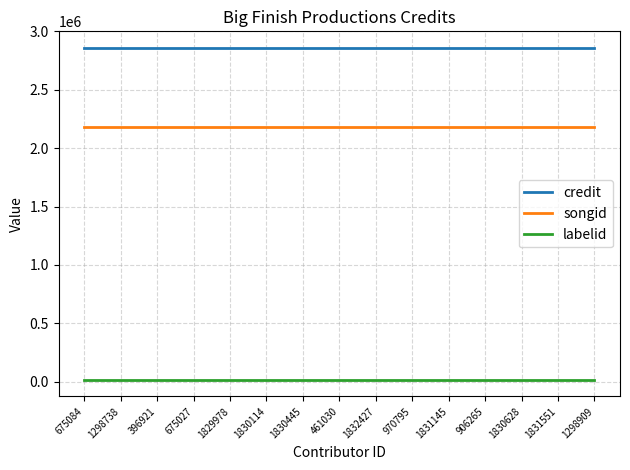

Reading left to right, extract all data points from this chart.

credit: 2858988	2858988	2858988	2858988	2858988	2858988	2858988	2858988	2858988	2858988	2858988	2858988	2858988	2858988	2858988
songid: 2177919	2177919	2177919	2177919	2177919	2177919	2177919	2177919	2177919	2177919	2177919	2177919	2177919	2177919	2177919
labelid: 16092	16092	16092	16092	16092	16092	16092	16092	16092	16092	16092	16092	16092	16092	16092